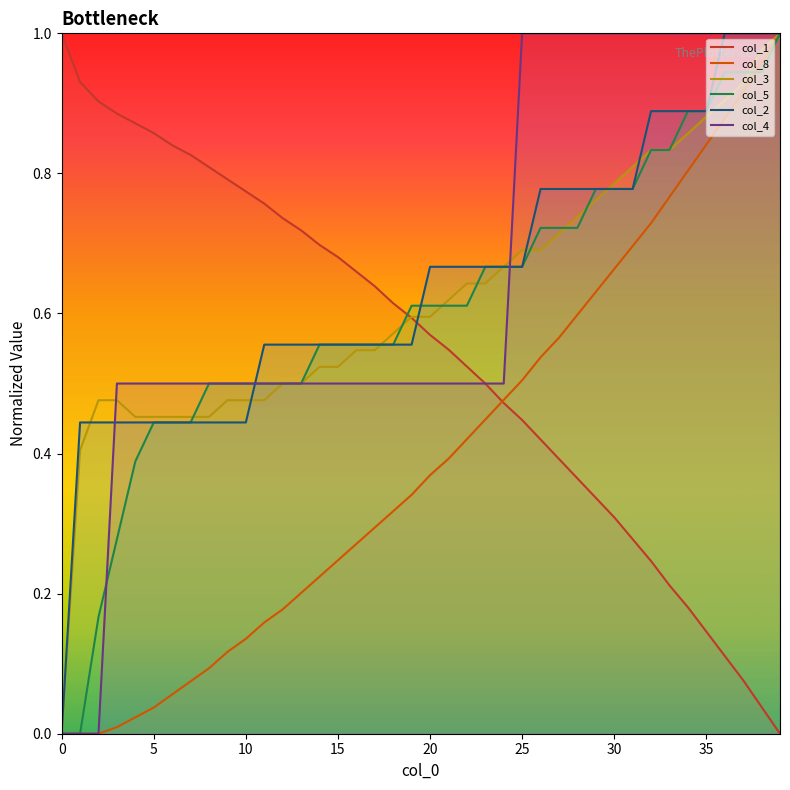

Does the chart display data point markers on the line(s)?

No